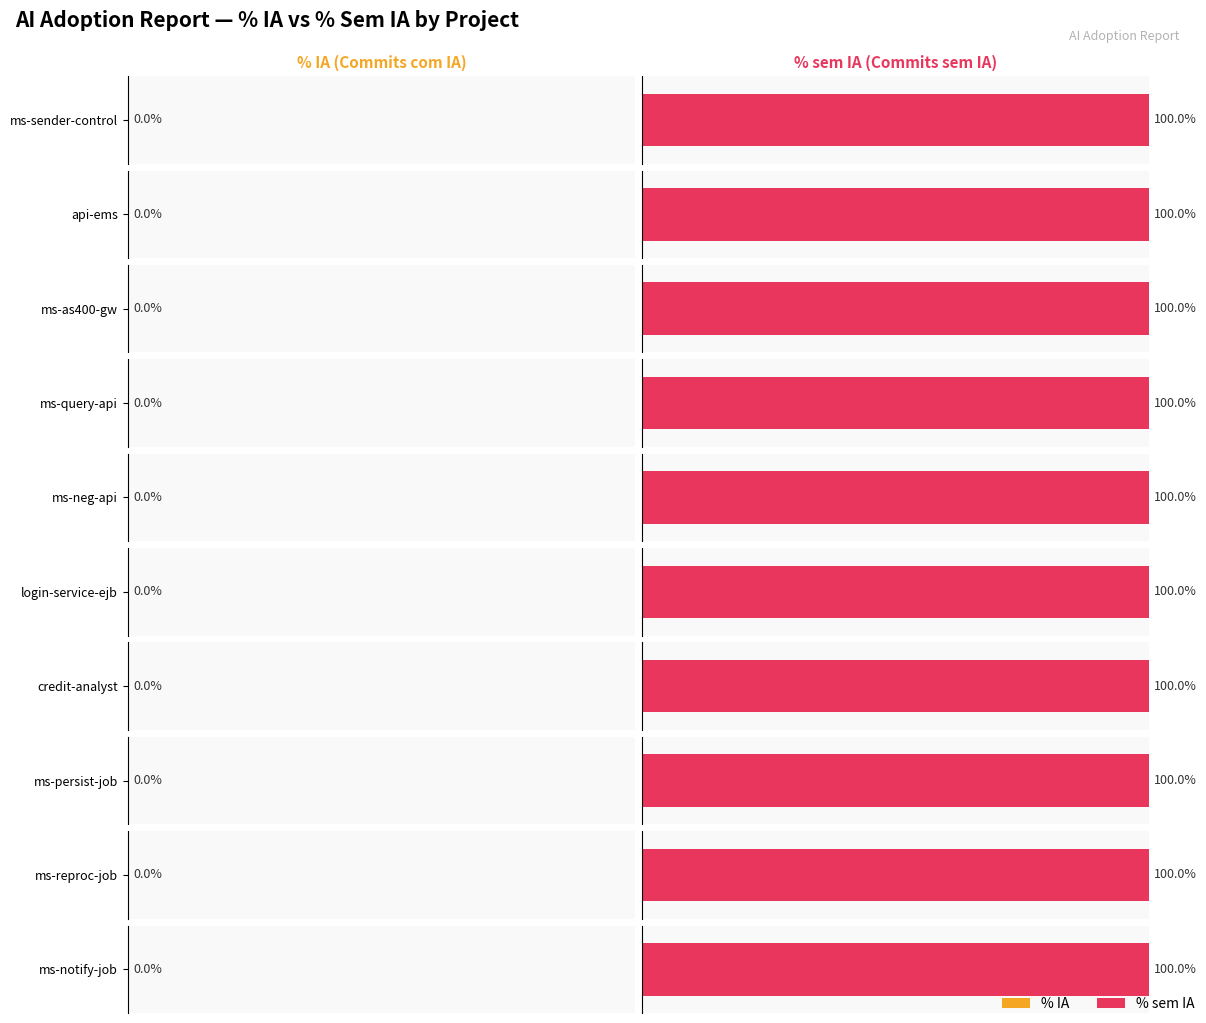

How many bars are there in each group?

2